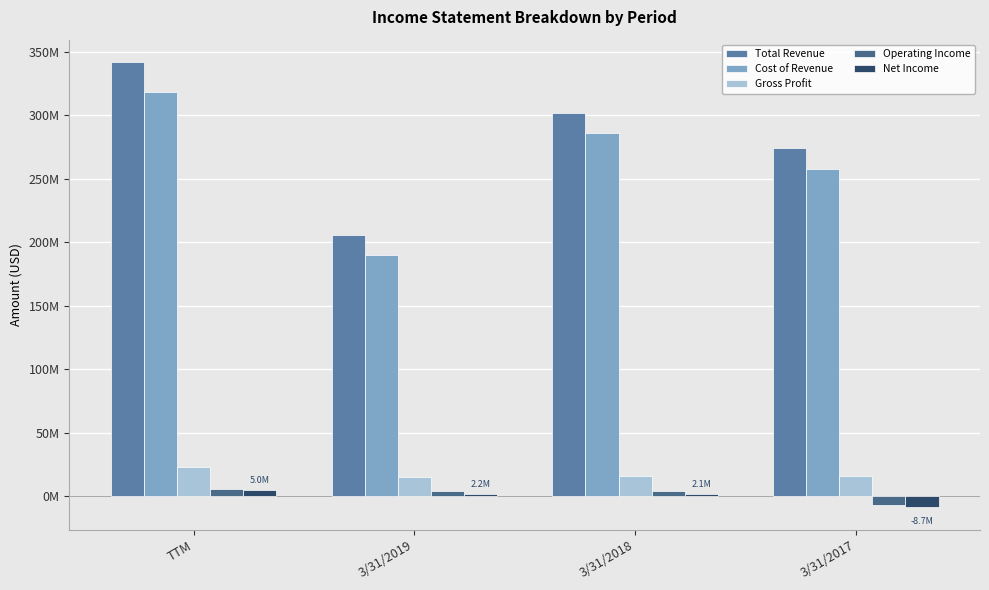

At 3/31/2017, list the series in order from smallest to largest.

Net Income, Operating Income, Gross Profit, Cost of Revenue, Total Revenue